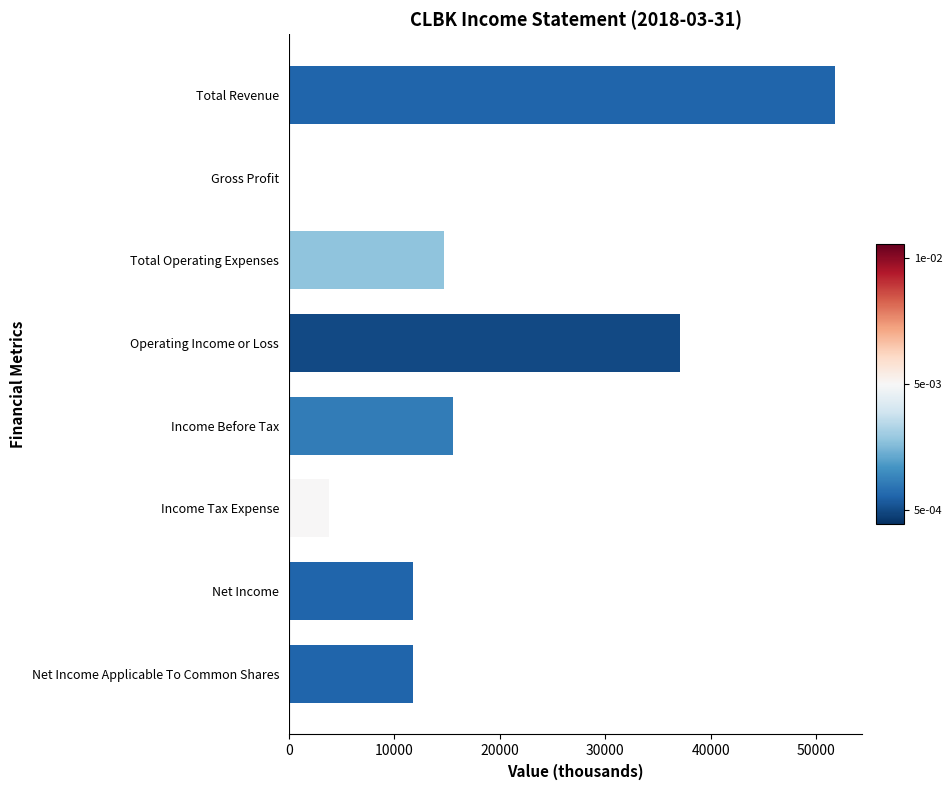

Where is the data nearest to the value 25900?

Income Before Tax